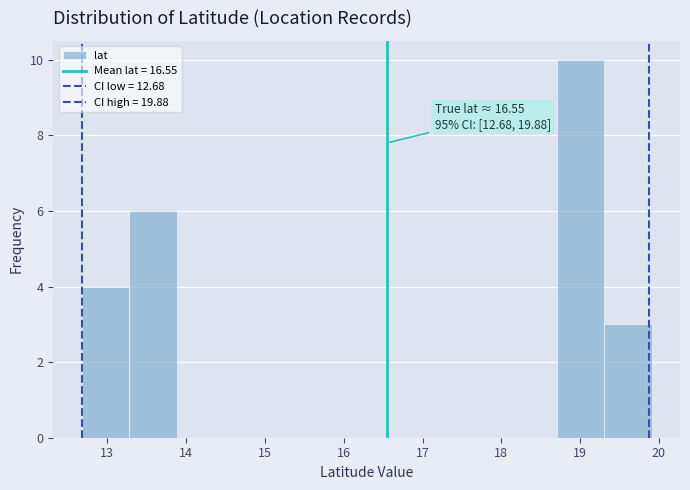

Which range on the x-axis has the tallest bar?

18.7 to 19.3